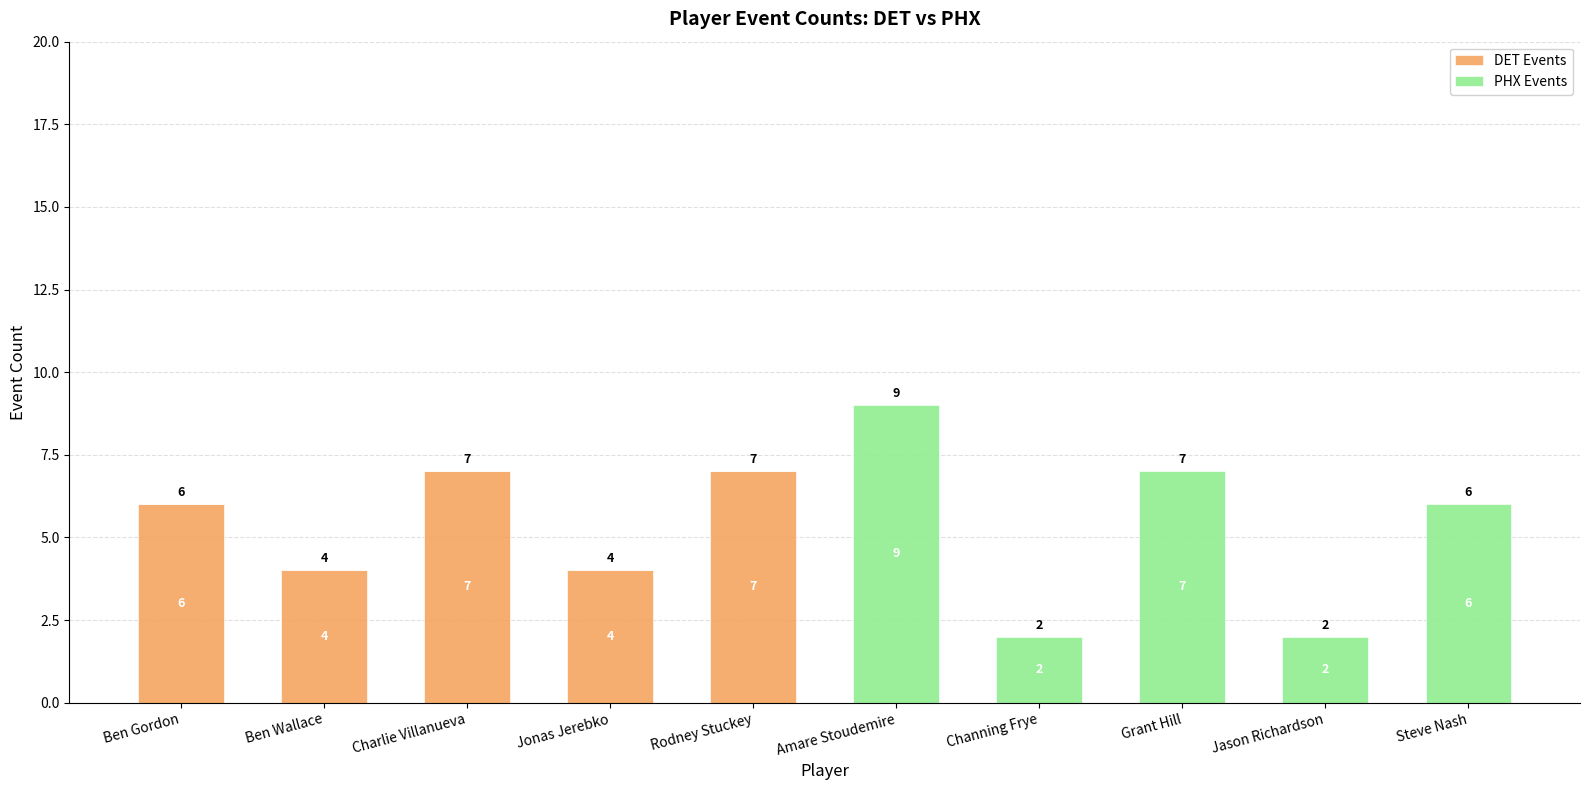

What is the average value of the DET Events series?

3